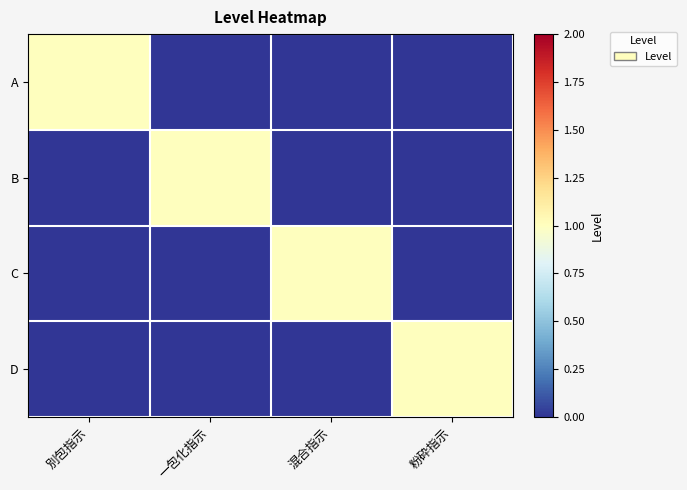

Reading right to left, list all the values displayed in this chart.

A: 粉砕指示=0	混合指示=0	一包化指示=0	別包指示=1
B: 粉砕指示=0	混合指示=0	一包化指示=1	別包指示=0
C: 粉砕指示=0	混合指示=1	一包化指示=0	別包指示=0
D: 粉砕指示=1	混合指示=0	一包化指示=0	別包指示=0